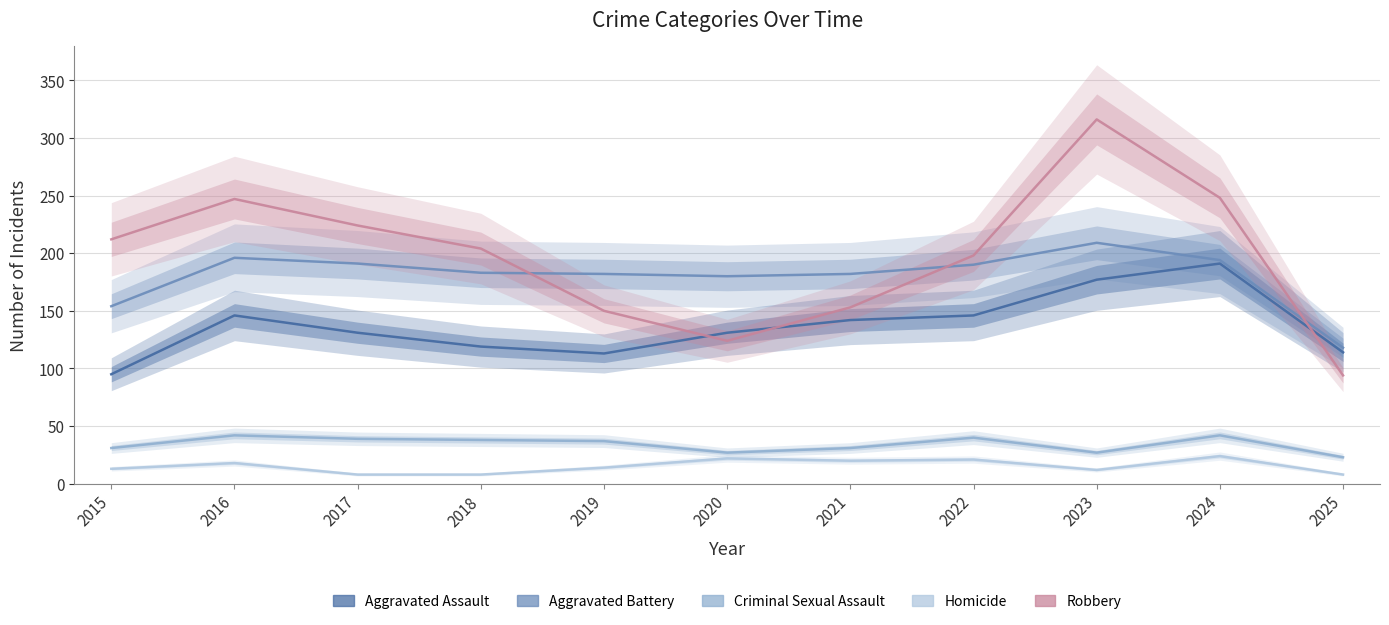

The Robbery series shows 396 at 2024. True or false?

False